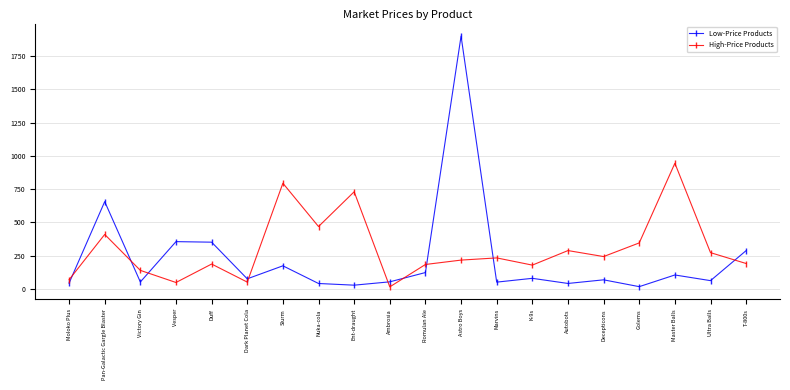

What is the difference between the High-Price Products values at Romulan Ale and Dark Planet Cola?

132.5